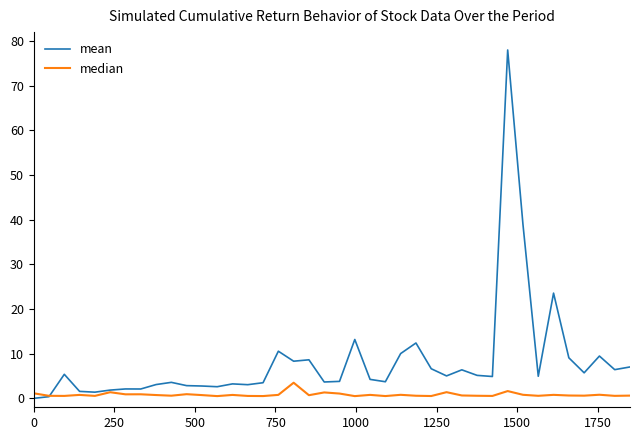

List the series in order of their peak value, highest first.

mean, median